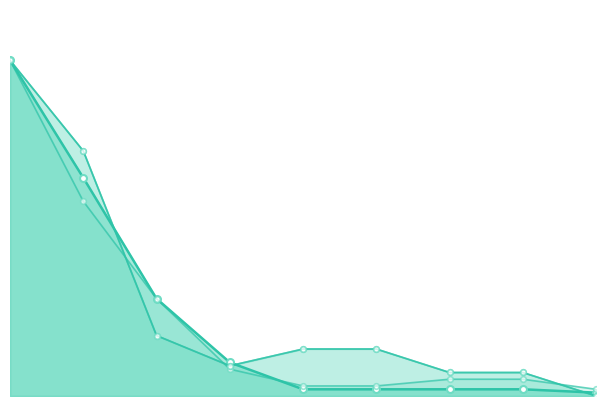

What is the sum of all 1 after 2023 regular prob over values?

242